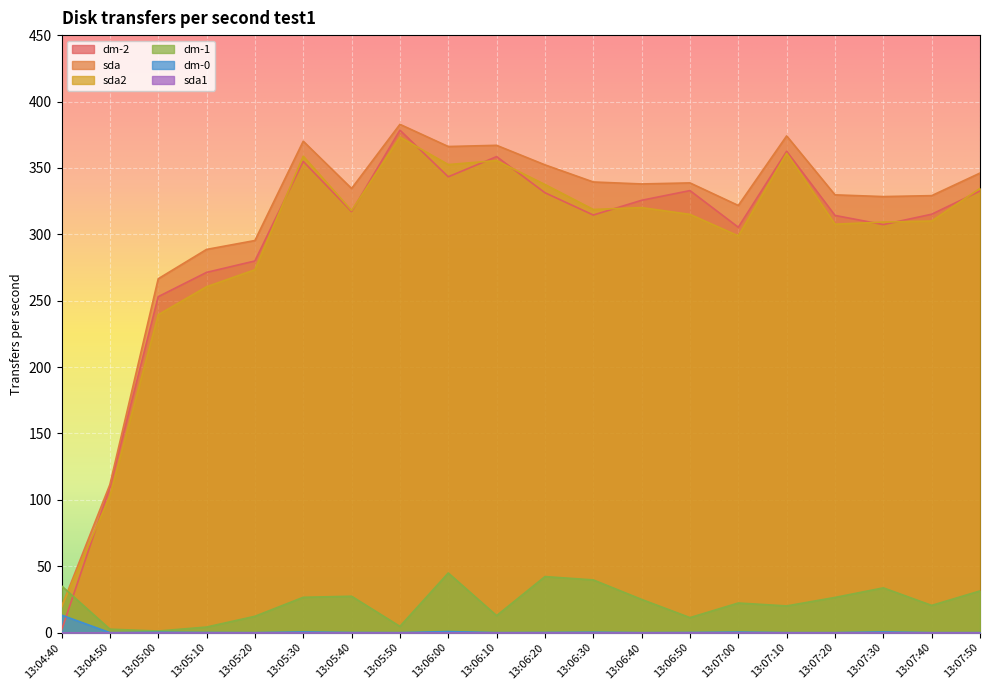

How many intersections are there between dm-1 and sda?

1